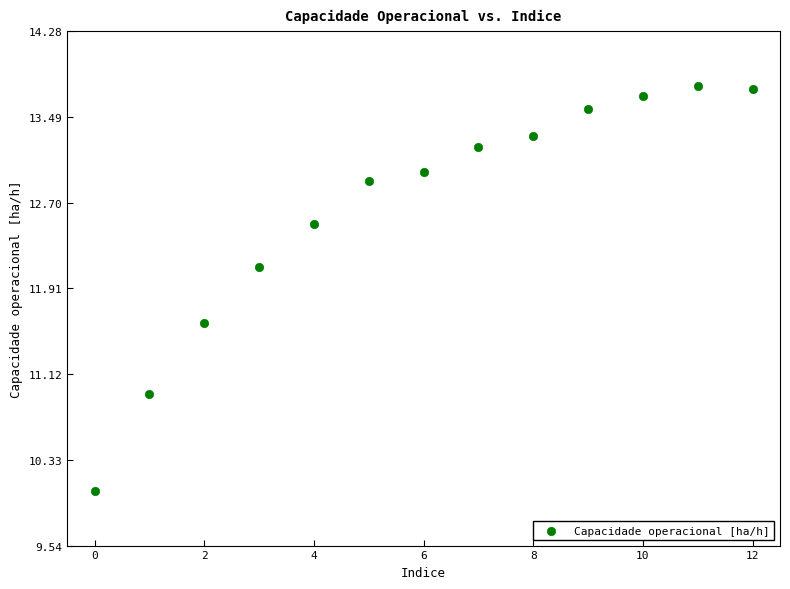

What Y value in the scatter plot is closest to 11?

10.9